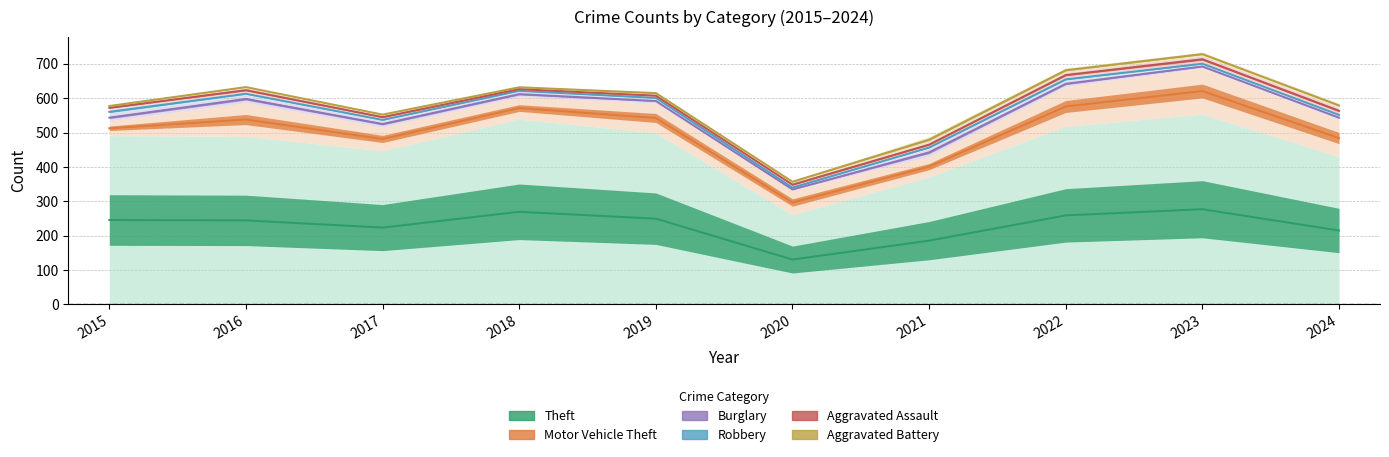

At which category does Theft reach its first local valley?

2017